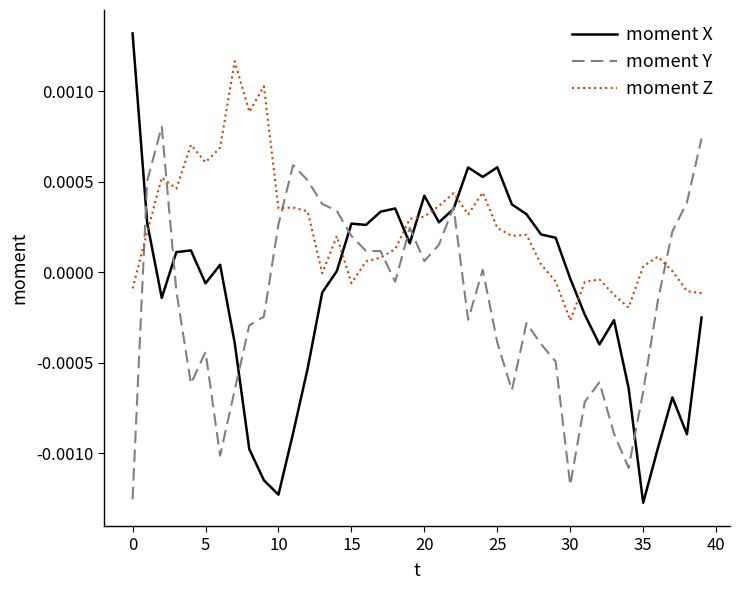

How many intersections are there between moment Z and moment X?

7